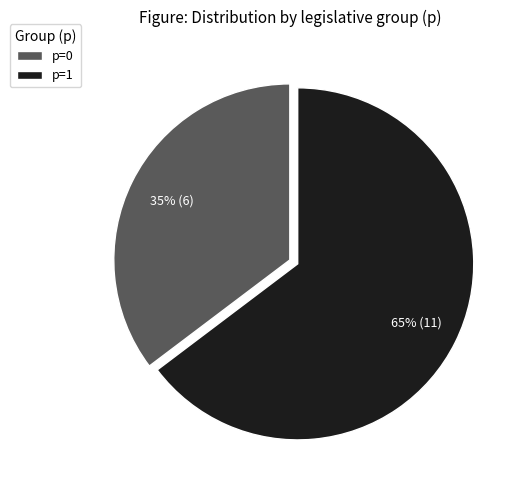

Which has a higher value, p=0 or p=1?

p=1